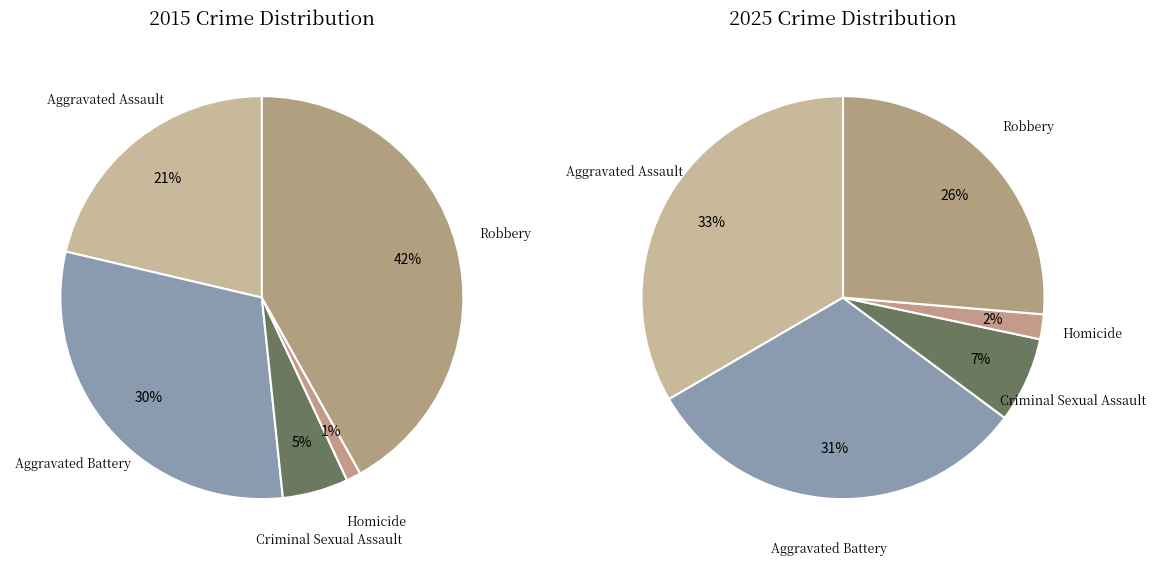

To the nearest percent, what is the difference between the largest and smallest slice percentages?

31%